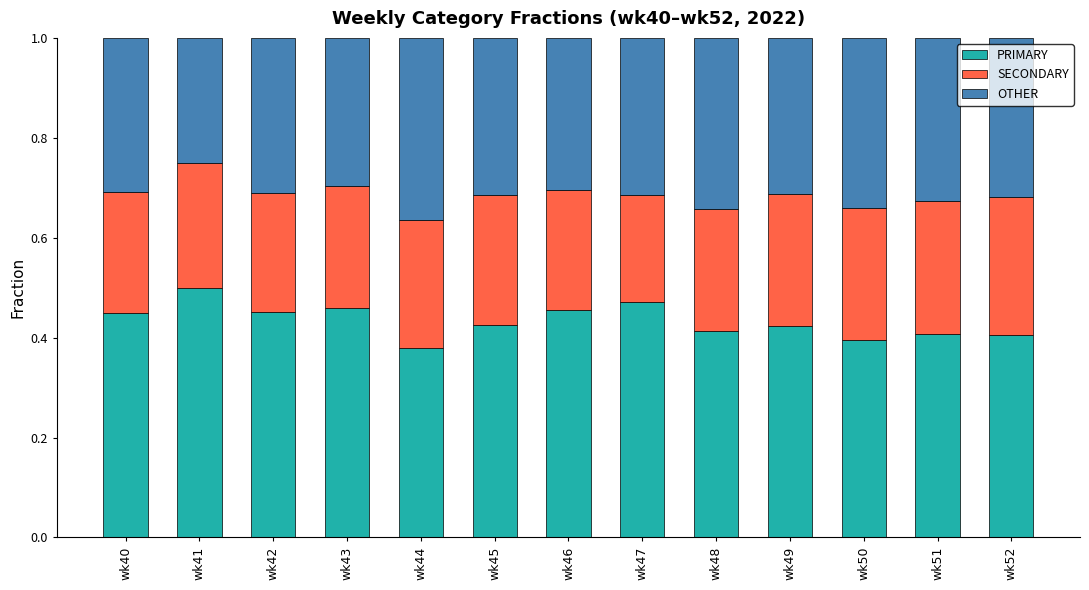

What is the sum of the PRIMARY values at wk43 and wk45?

0.9